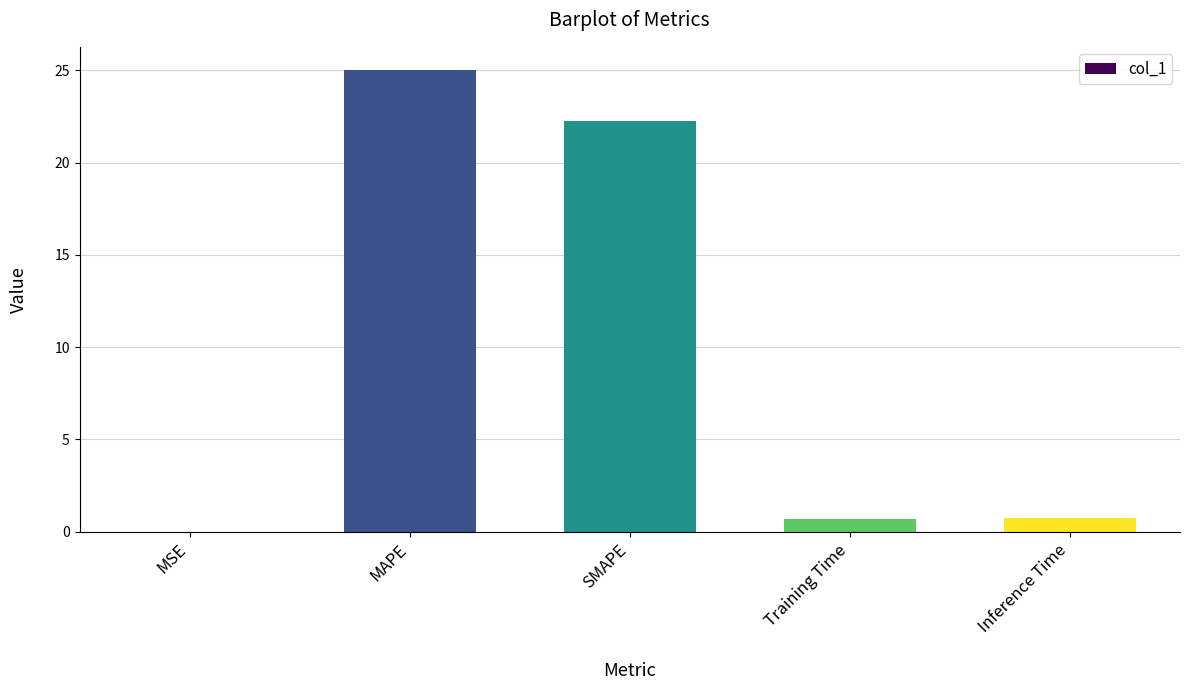

True or false: the data shows 0.7 at Training Time.

True